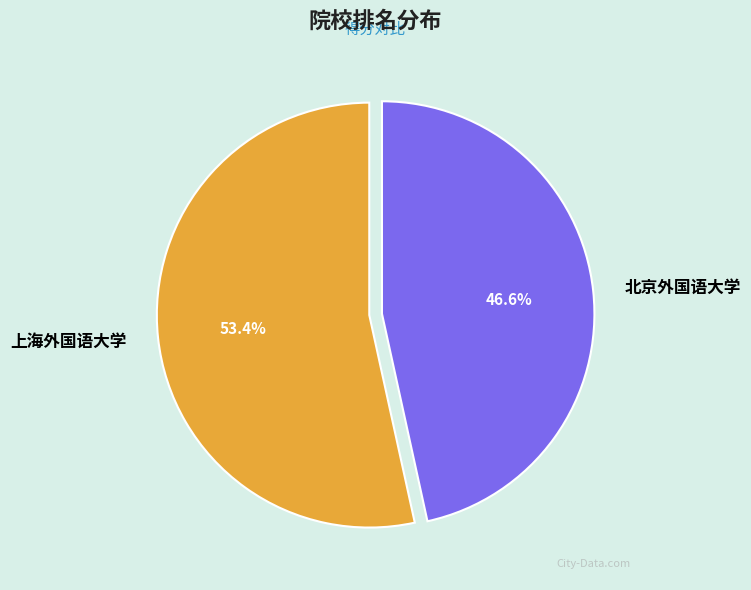

The 北京外国语大学 slice represents 47% of the pie. True or false?

True